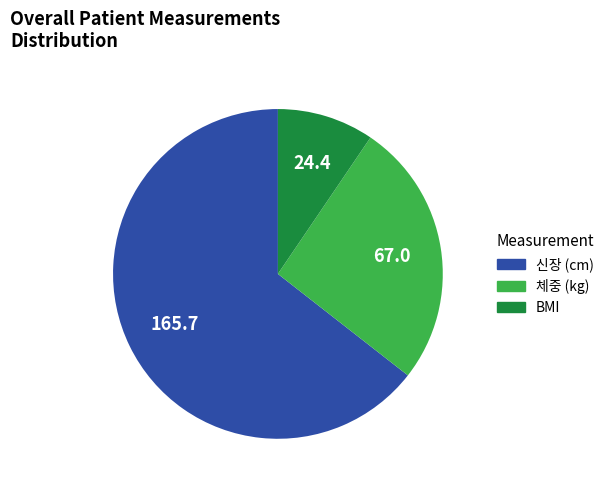

Does 체중 (kg) represent more than half of the total?

No